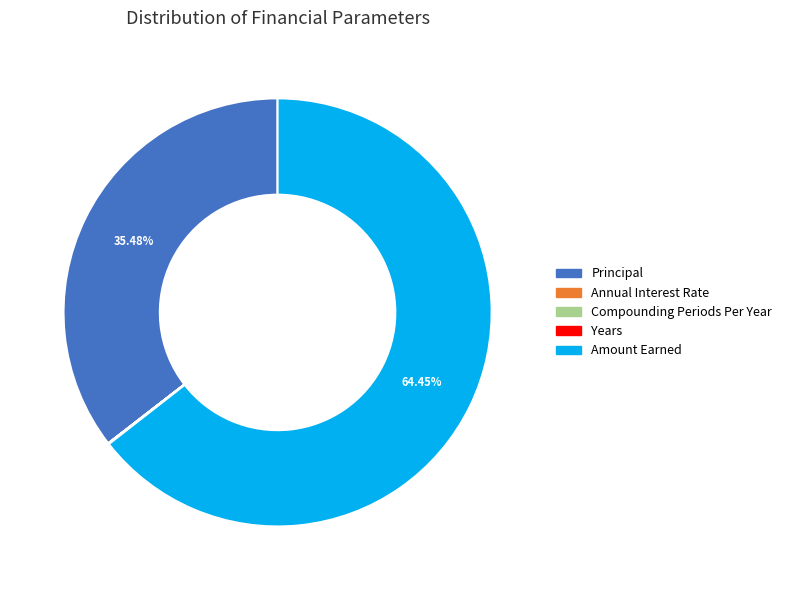

What is the majority slice?

Amount Earned